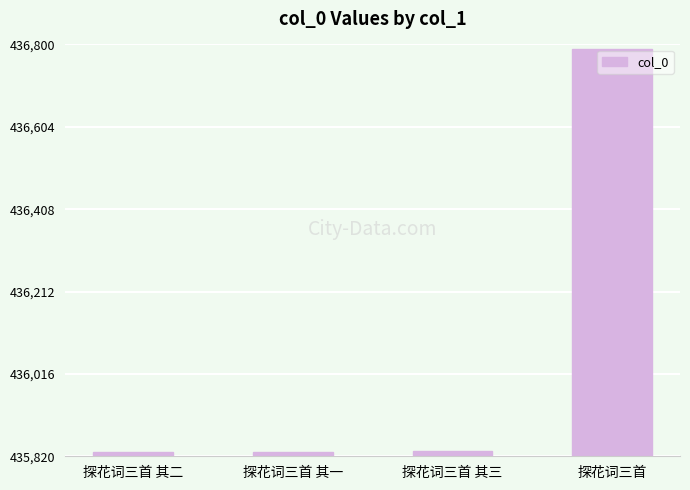

True or false: the data shows 184907 at 探花词三首.

False